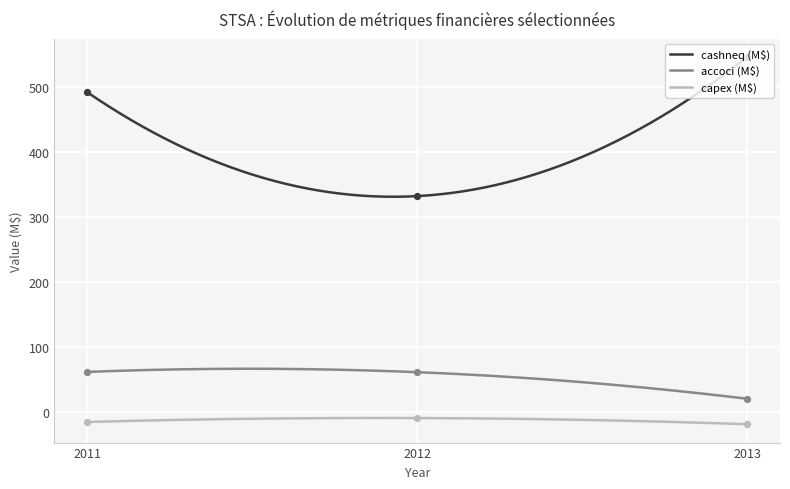

Which series contains the lowest Y value?

capex